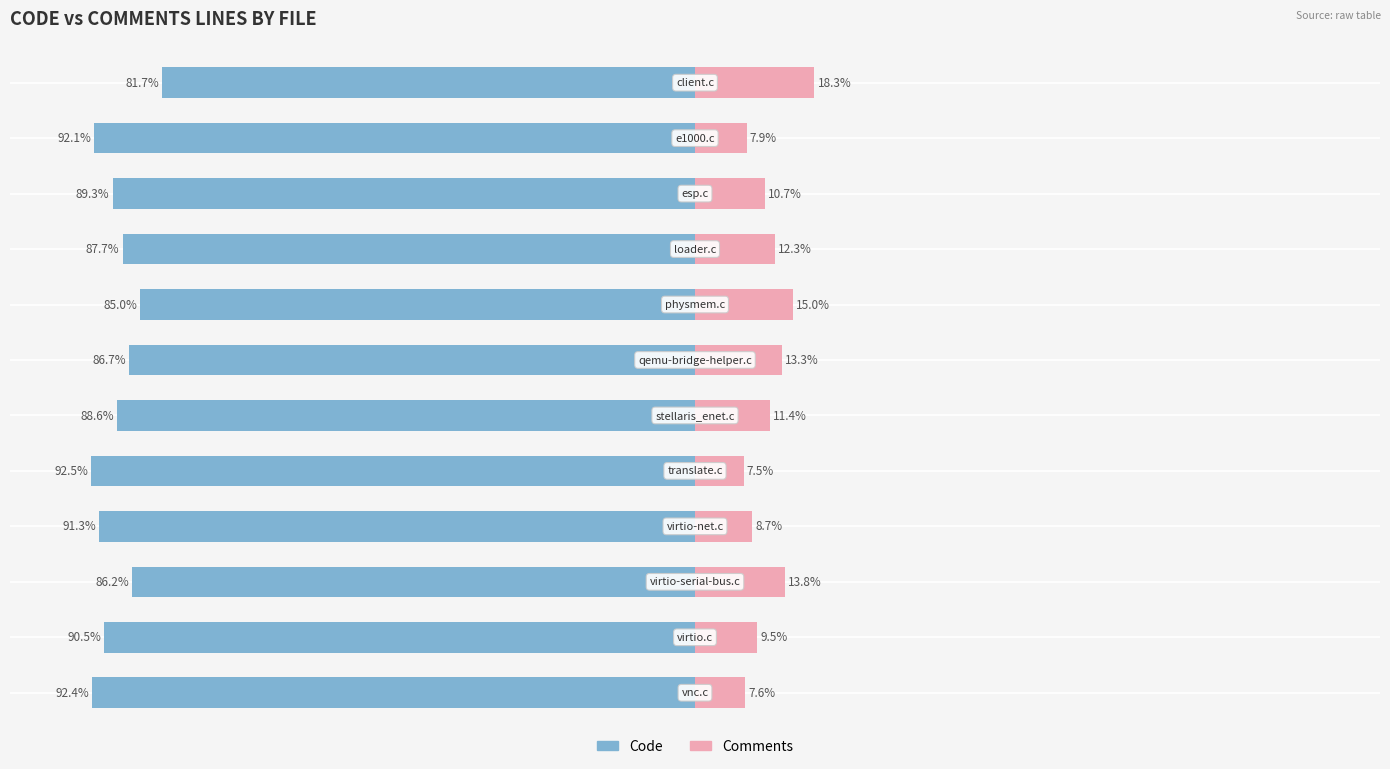

At how many categories does at least one series exceed -29?

12